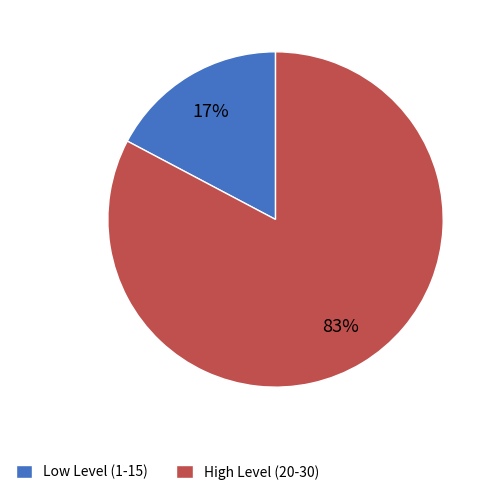

Does Low Level (1-15) represent more than half of the total?

No